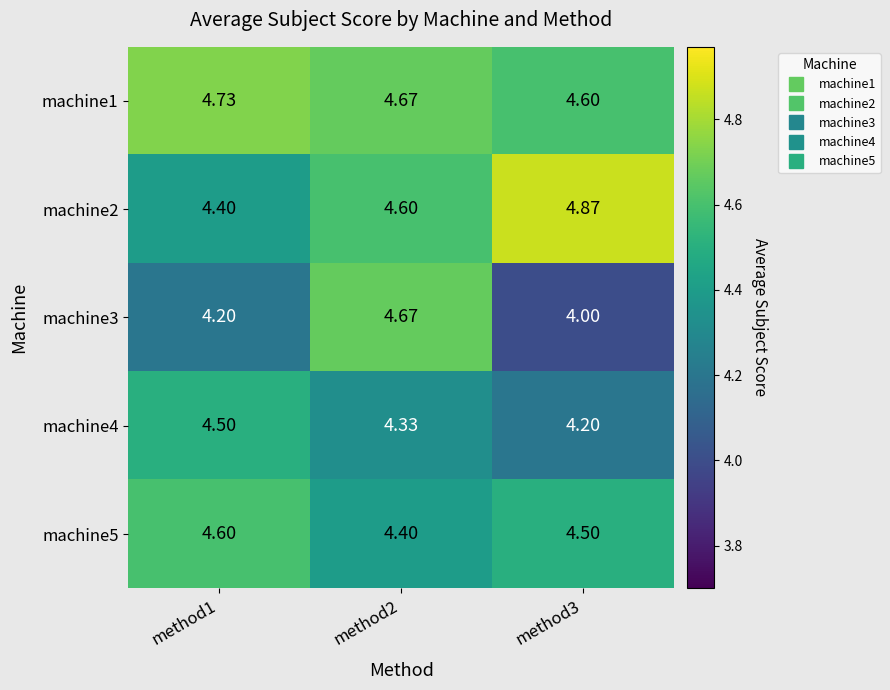

Between method2 and method3, which series saw the biggest shift?

machine3